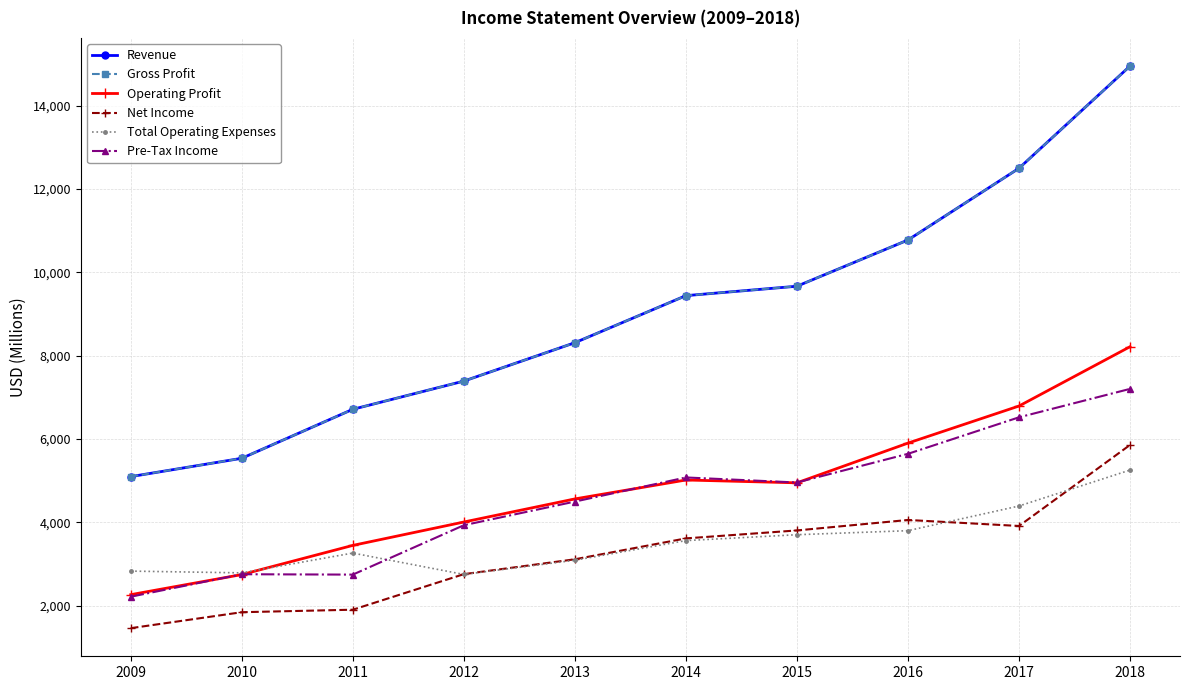

Does the chart have visible grid lines?

Yes